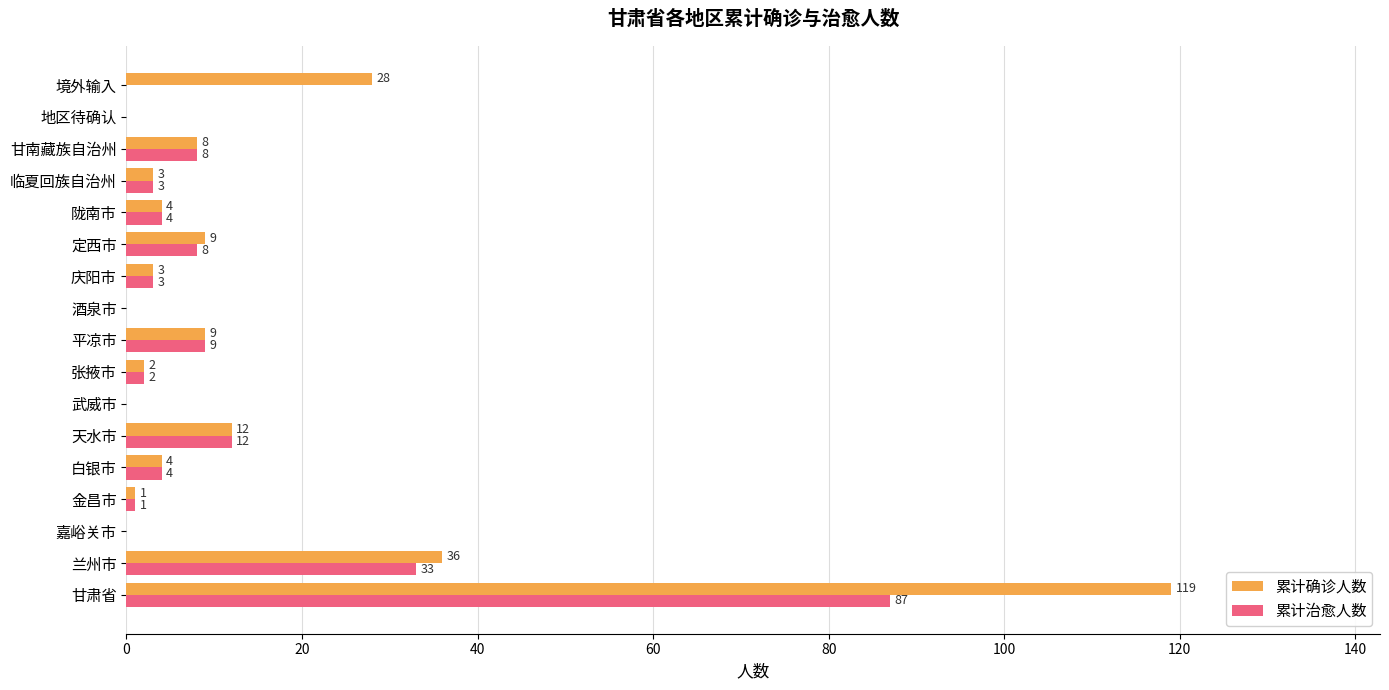

What is the total value across all series at 平凉市?

18